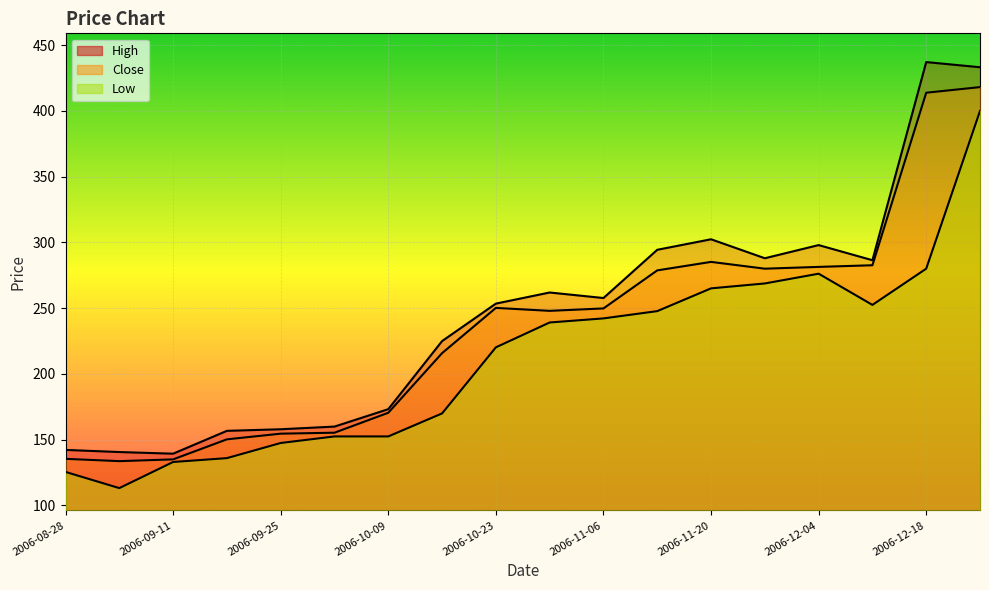

At which label does Close reach its minimum?

2006-09-04